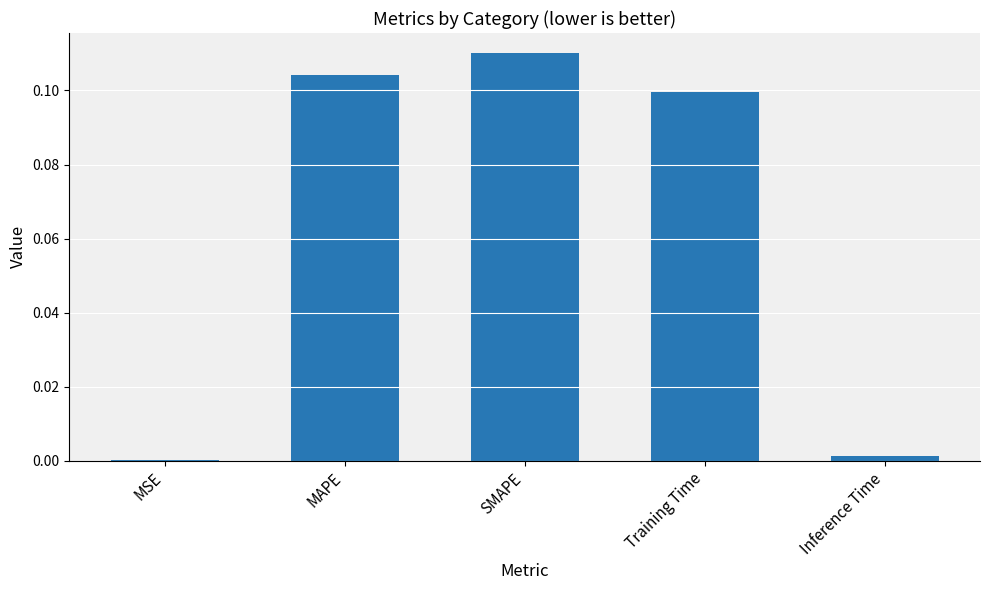

Between Training Time and Inference Time, which is larger?

Training Time